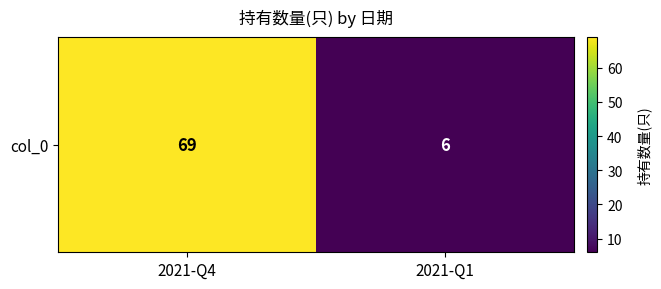

The value at 2021-Q1 is 8. True or false?

False